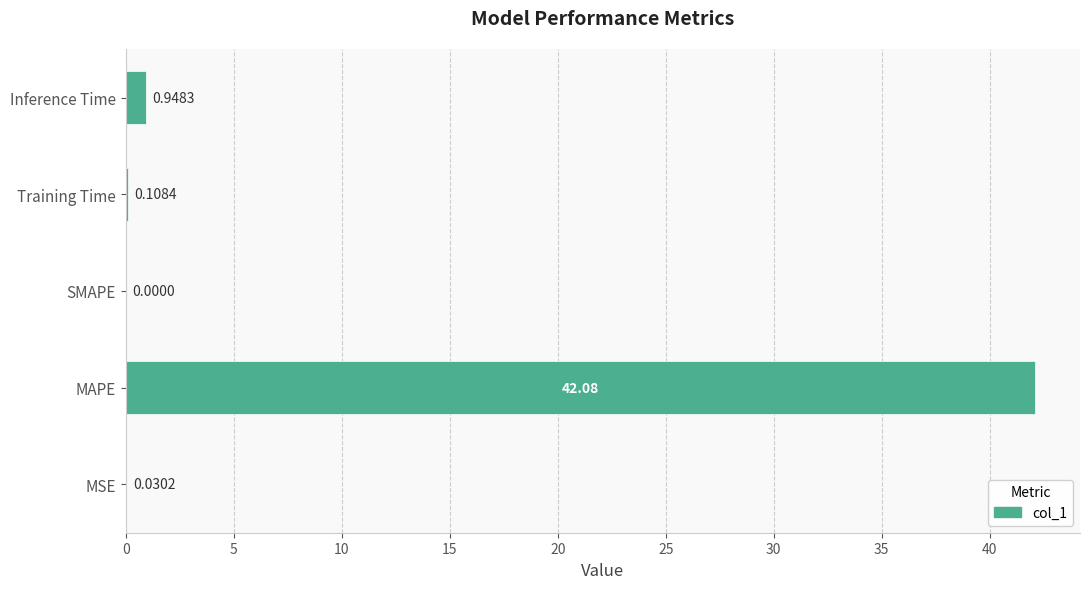

What is the sum of all values?

43.2